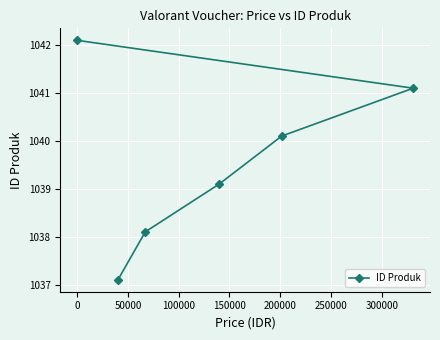

What is the smallest value displayed?

1037.1